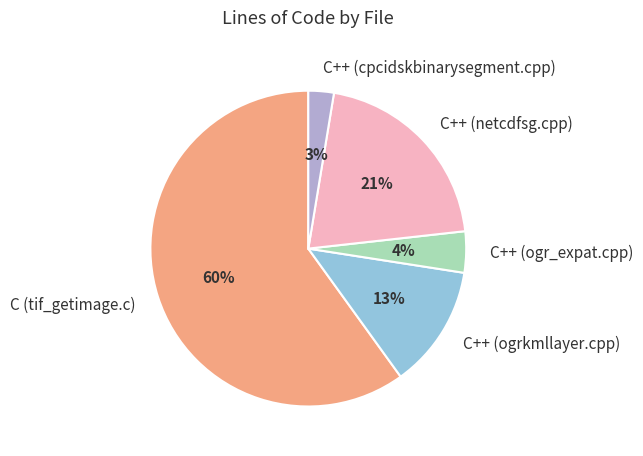

Which slice is the largest?

C (tif_getimage.c)